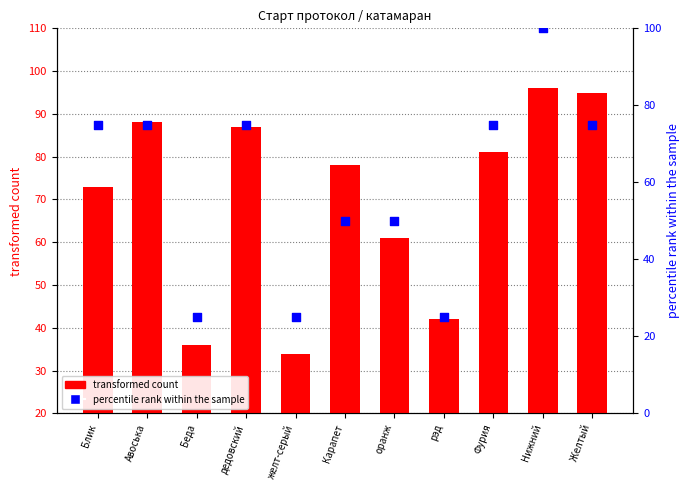

Which series contains the highest Y value?

percentile rank within the sample